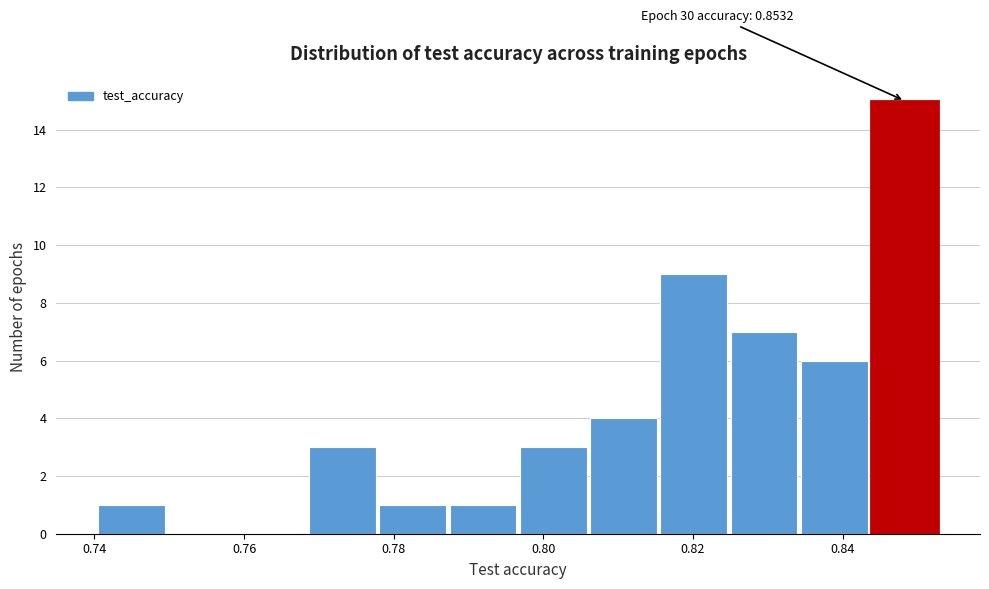

Which range on the x-axis has the tallest bar?

0.844 to 0.854